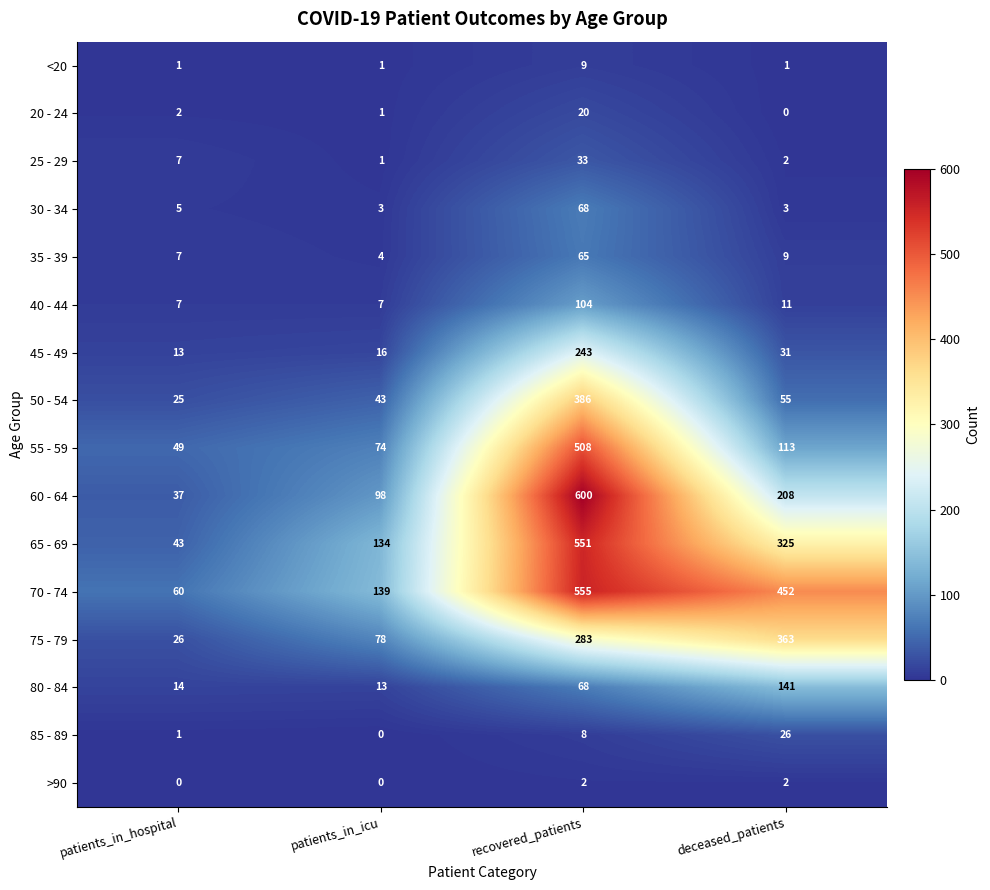

What is the difference between the highest and lowest values at patients_in_icu?

139